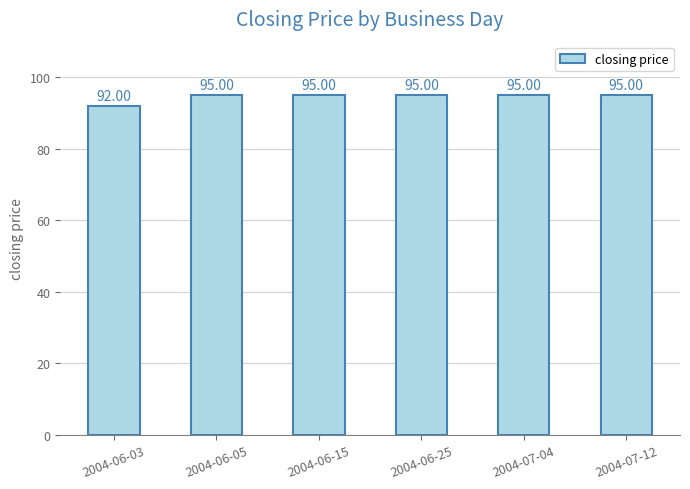

What is the sum of all values?

567